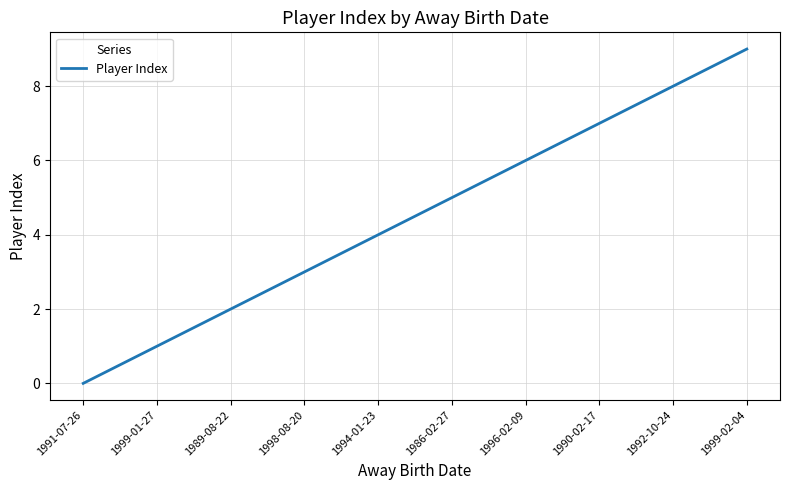

How many values are between 2 and 7?

6